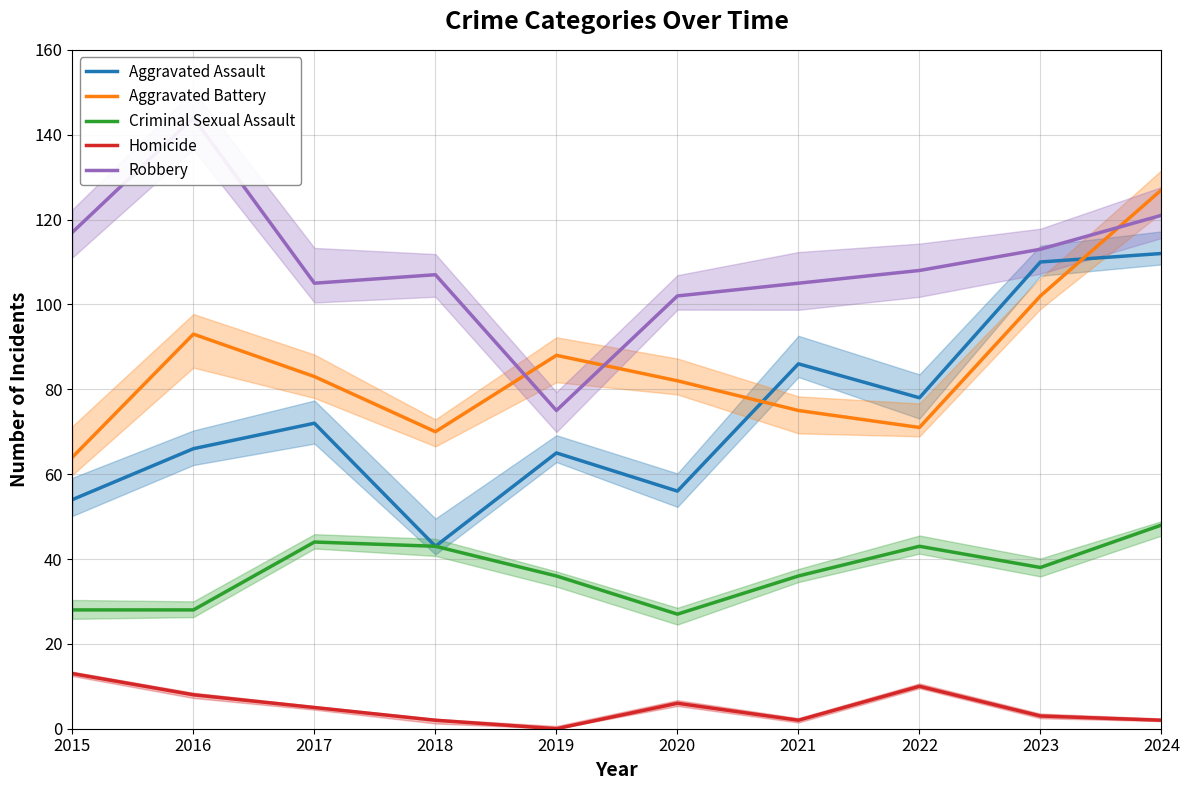

What is the maximum value for Homicide?

13